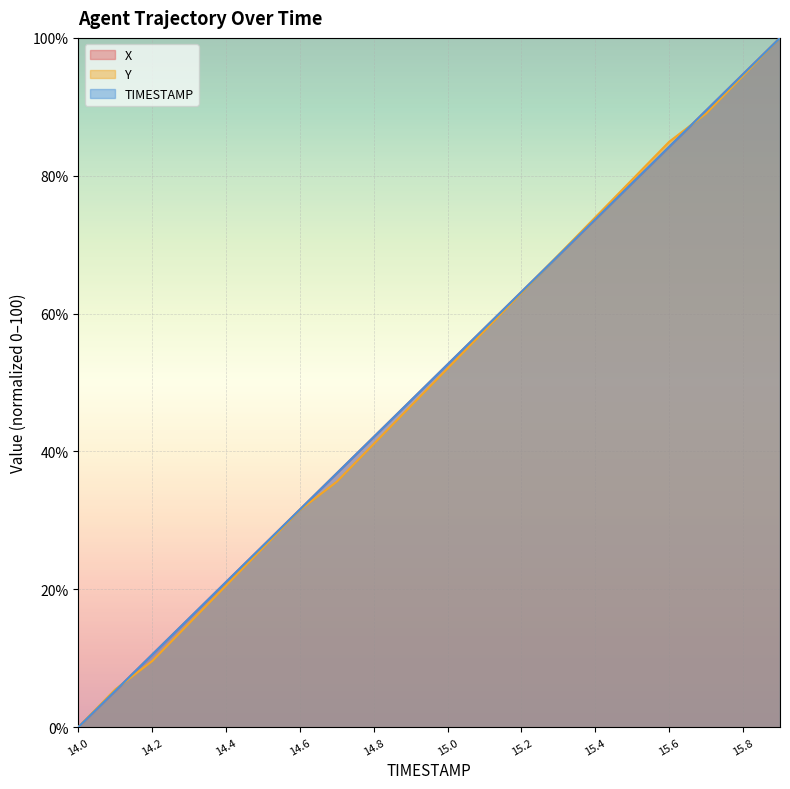

What is the total value across all series at 14.4?

62.7